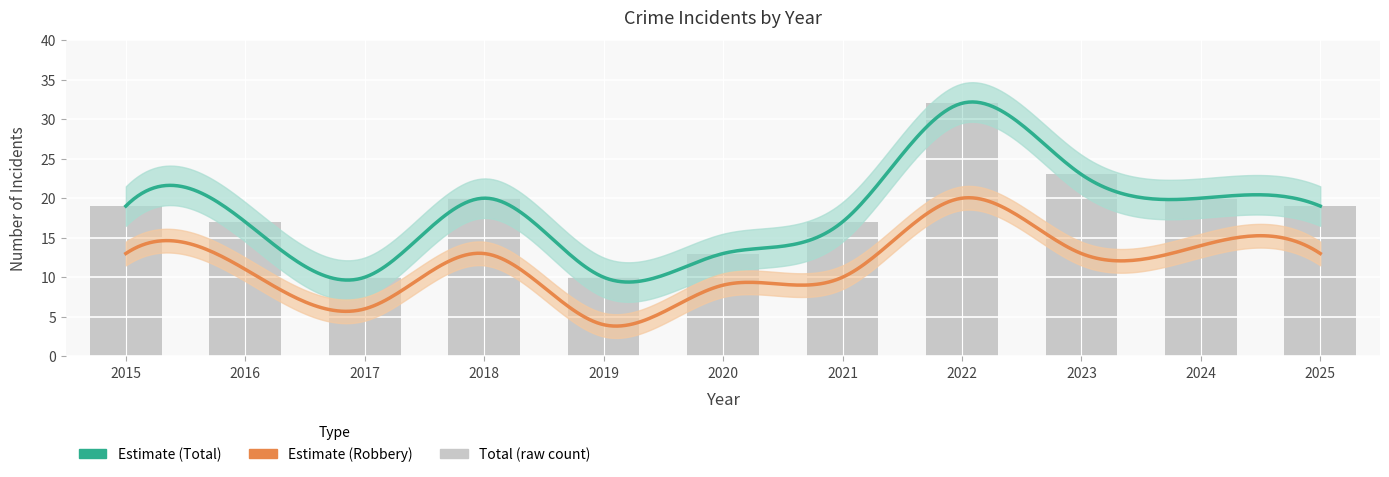

What is the approximate value of Robbery at 2020?

9